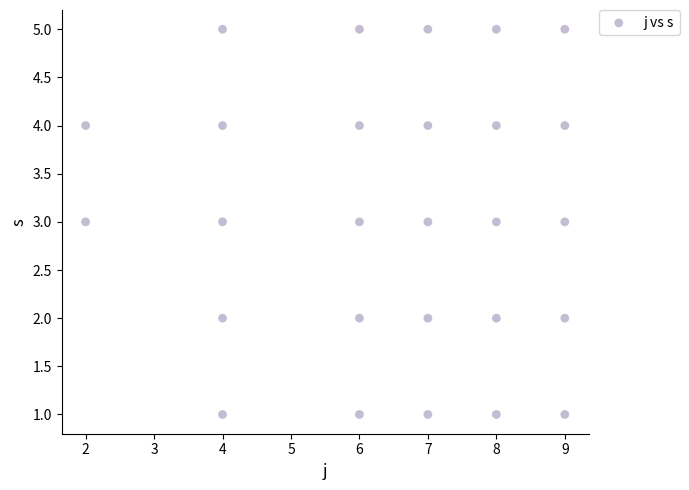

What is the range of Y values (max minus min)?

4